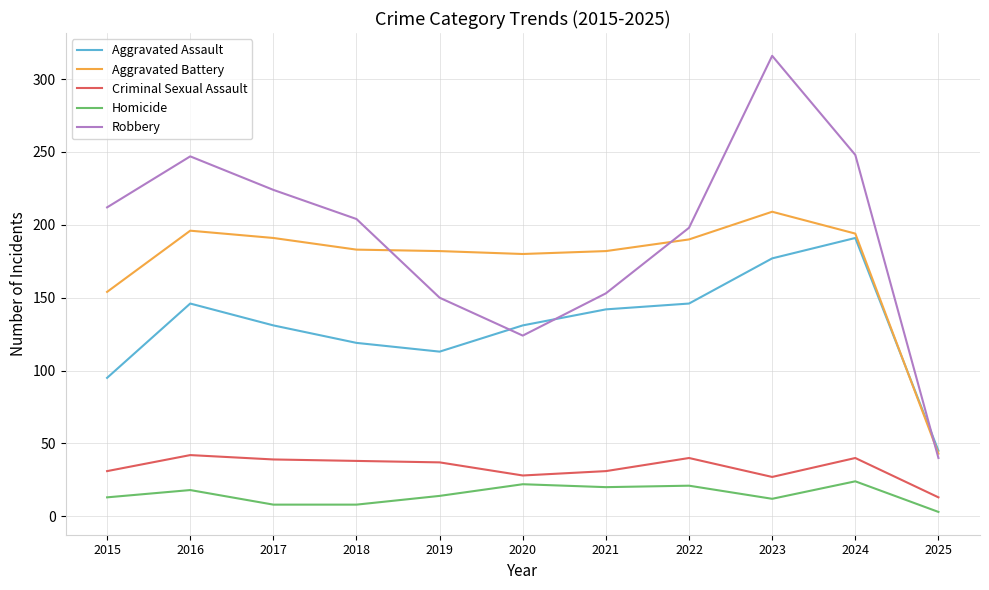

Read the Homicide value at 2023.

12